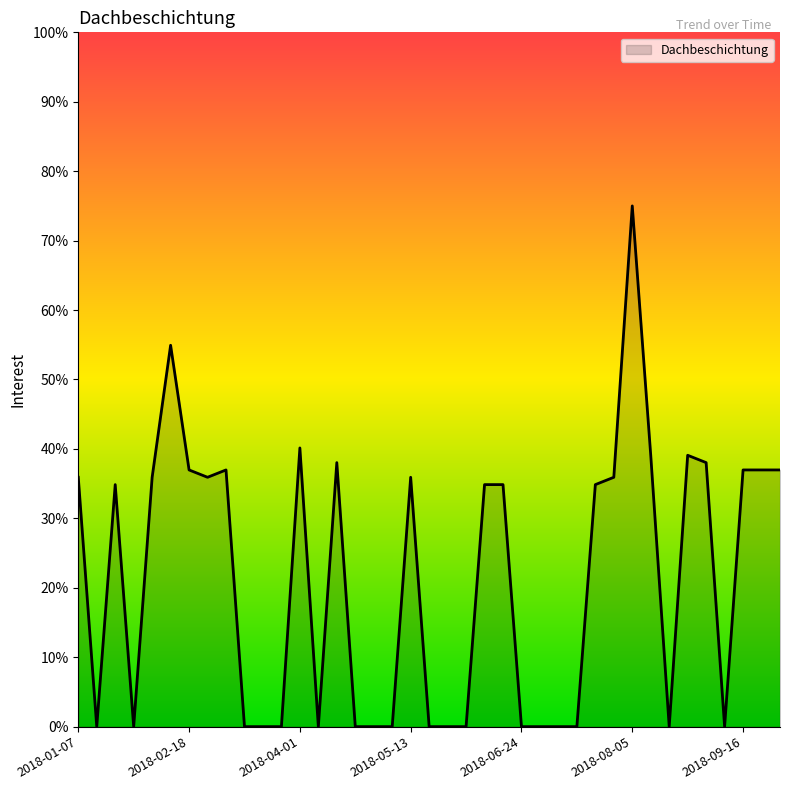

What is the difference between the maximum and minimum values?

75.0